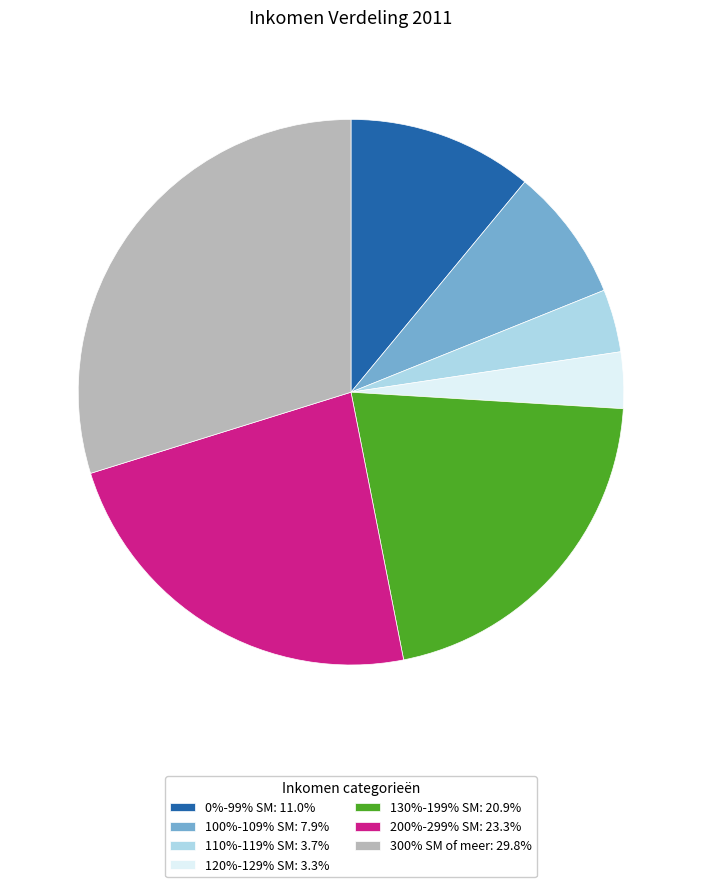

Is the sum of 110%-119% SM: 3.7% and 200%-299% SM: 23.3% greater than half?

No